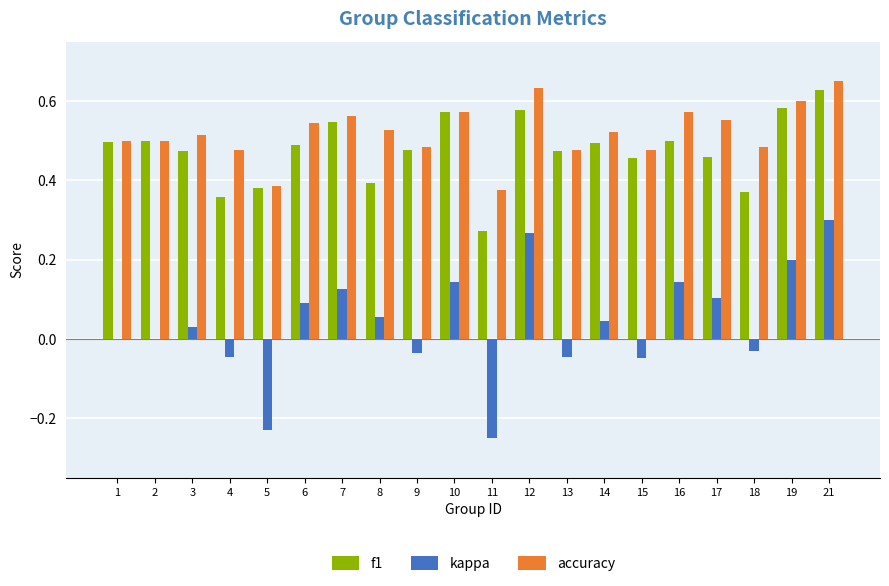

Which series changed the most between 11 and 14?

kappa